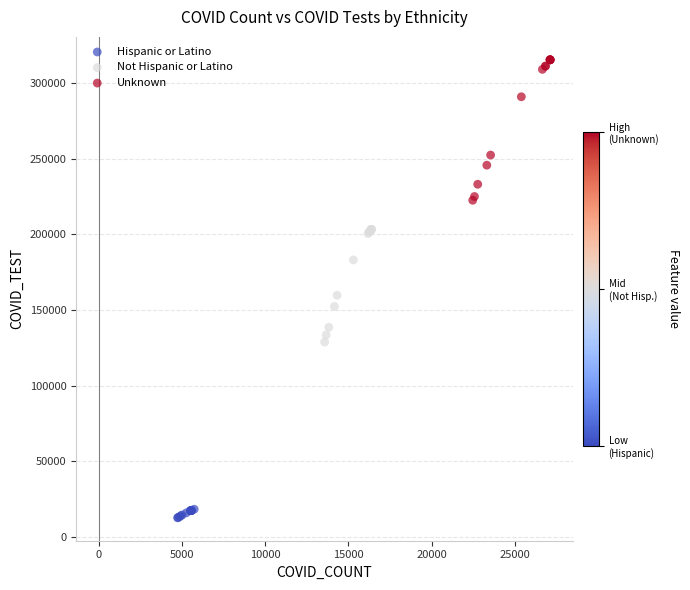

What are all the series names shown in the legend?

Hispanic or Latino, Not Hispanic or Latino, Unknown